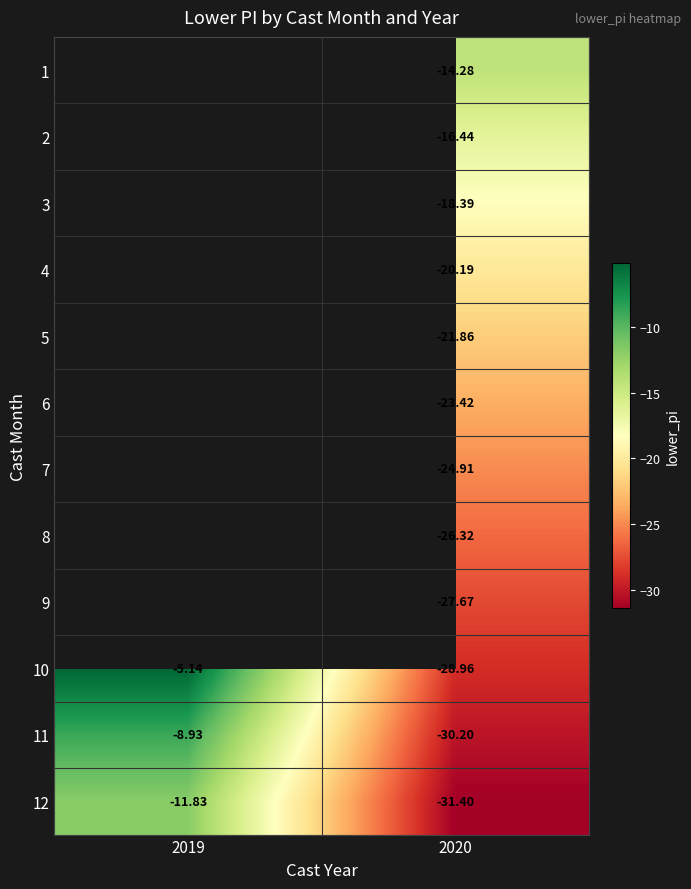

What is the spread (max minus min) of values at 2020?

17.1